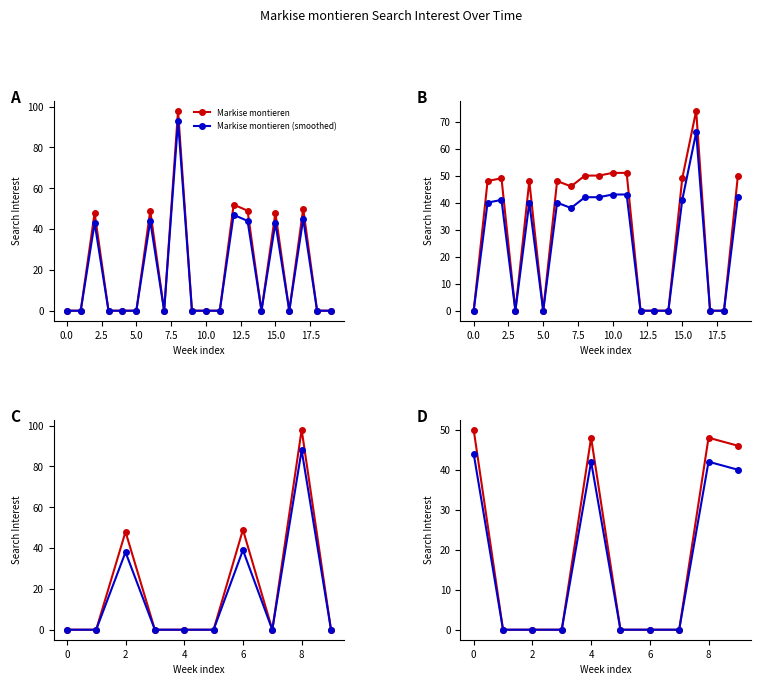

True or false: Markise montieren (smoothed) has more than 2 interior local peaks.

True